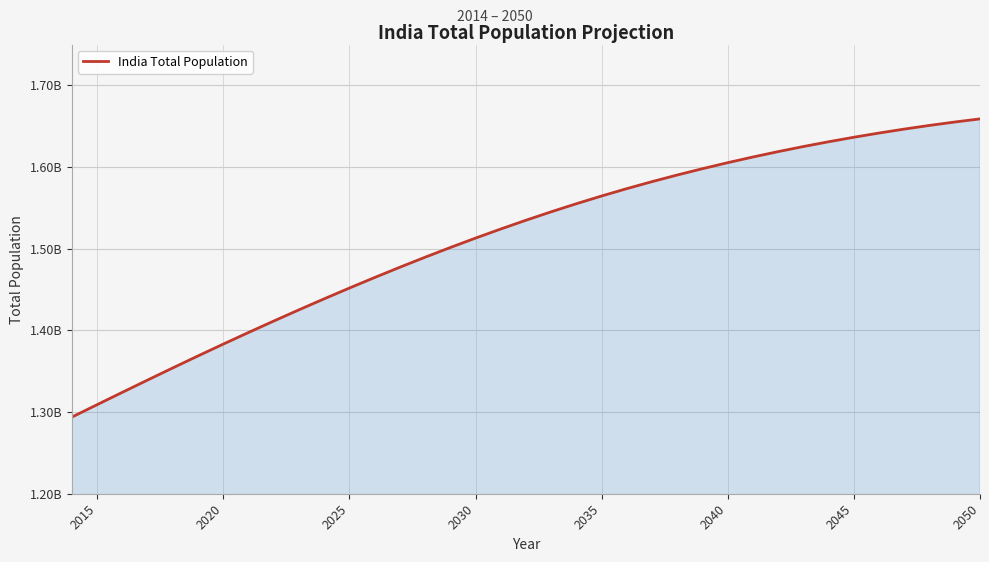

Is this an area chart (filled region under the line)?

Yes